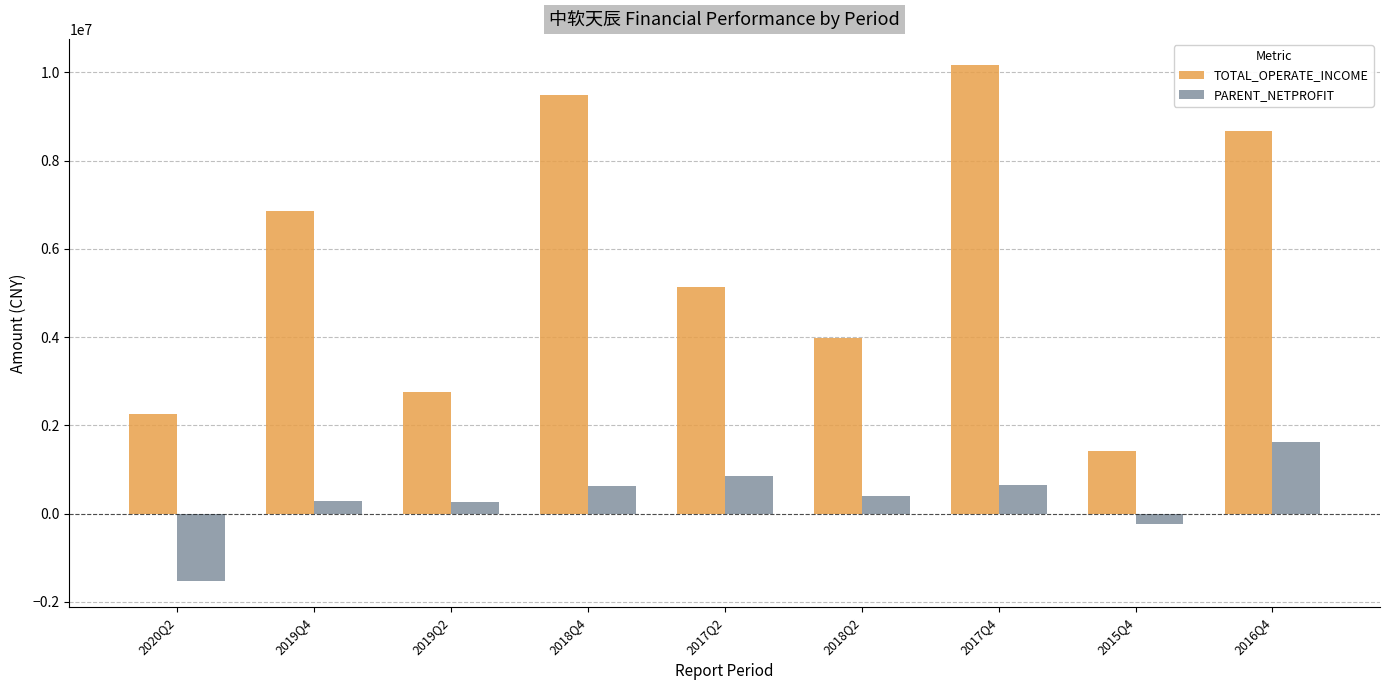

What is the sum of all TOTAL_OPERATE_INCOME values?

50716966.2